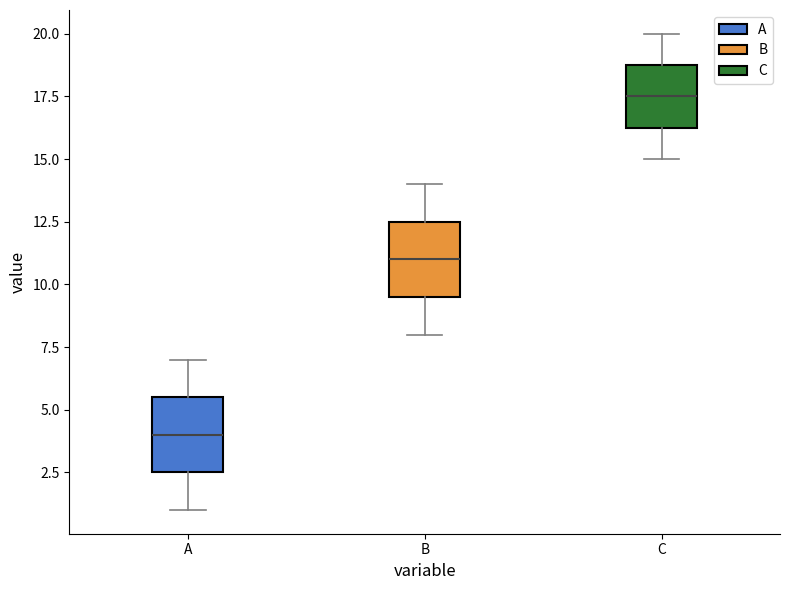

Reading left to right, read every box against the y-axis: the position of its median line, the range the box covers, and the ends of its whiskers. The values are not printed on the chart, so give them approximately, as read against the axis.

A: median 4.0, box 2.5 to 5.5, whiskers 1.0 to 7.0
B: median 11.0, box 9.5 to 12.5, whiskers 8.0 to 14.0
C: median 17.5, box 16.5 to 19.0, whiskers 15.0 to 20.0